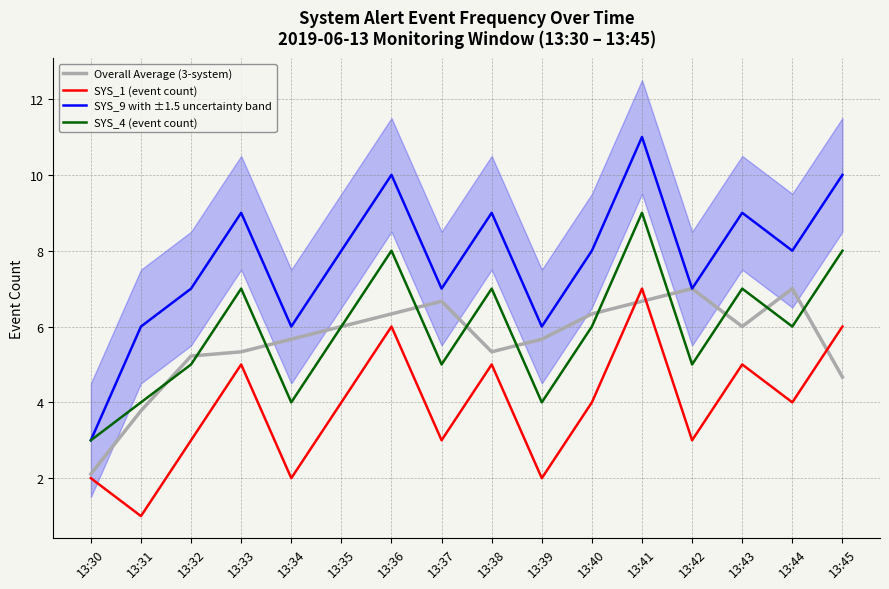

What is the sum of all Overall Average (3-system) values?

89.8